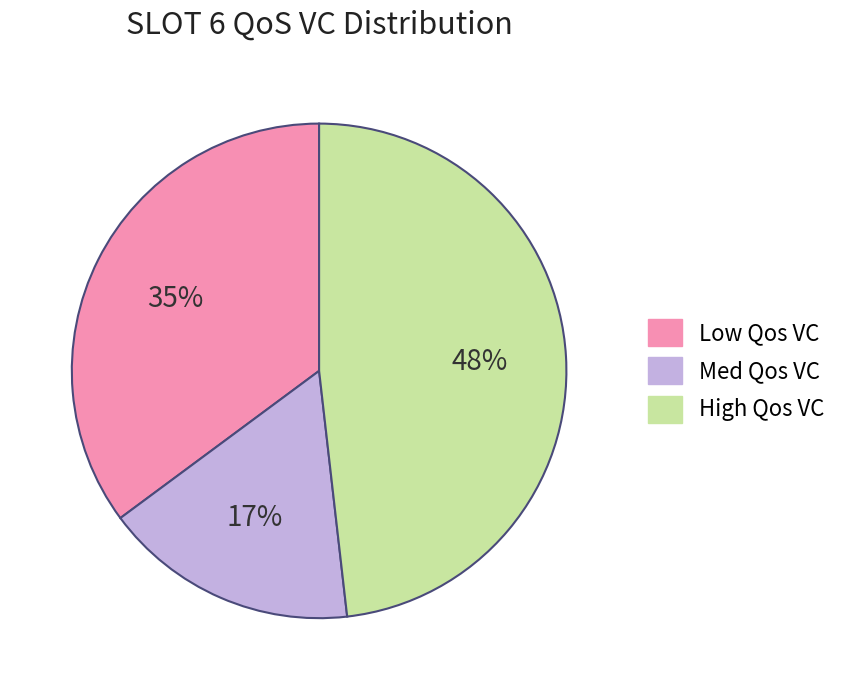

Which has a higher value, Low Qos VC or Med Qos VC?

Low Qos VC